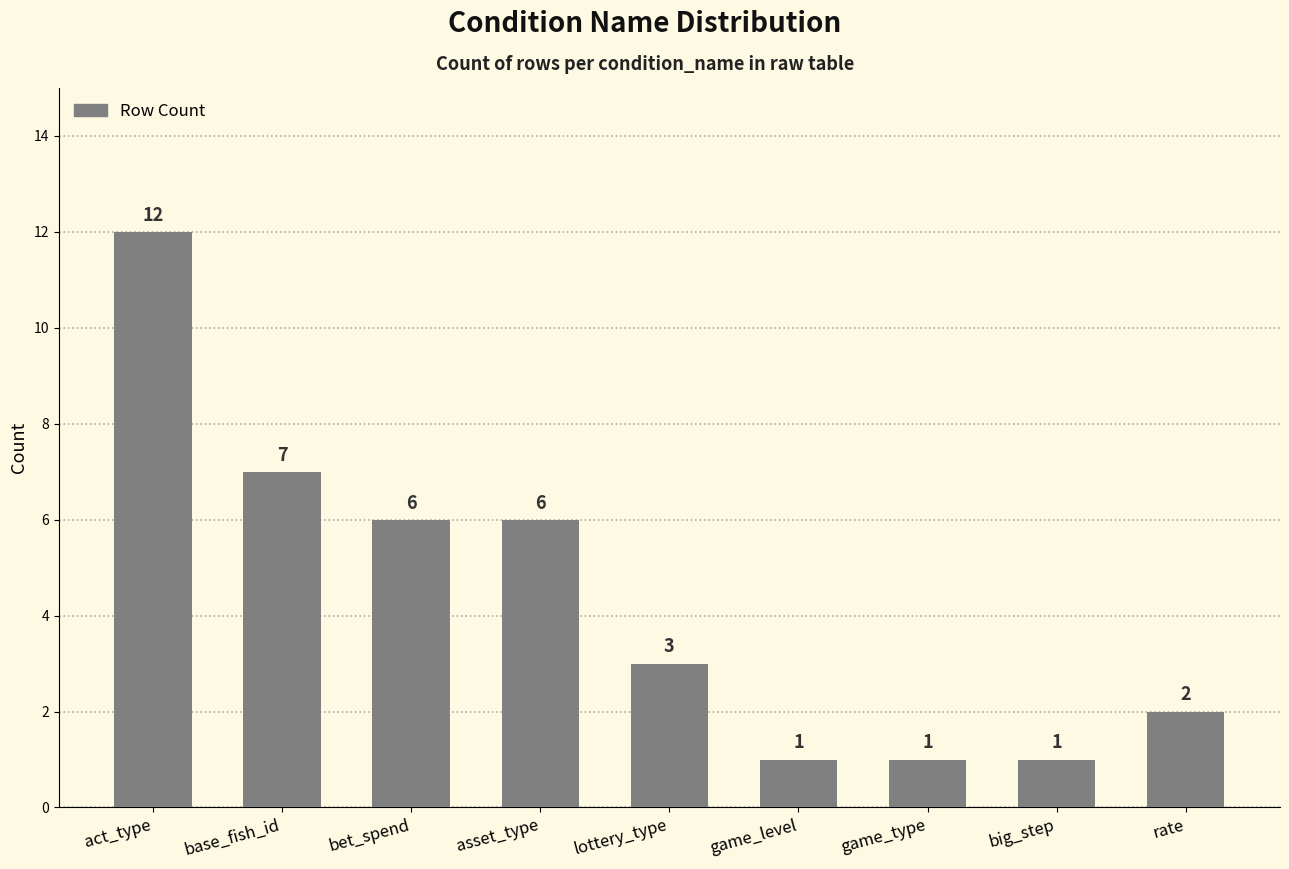

What is the maximum value shown in the chart?

12